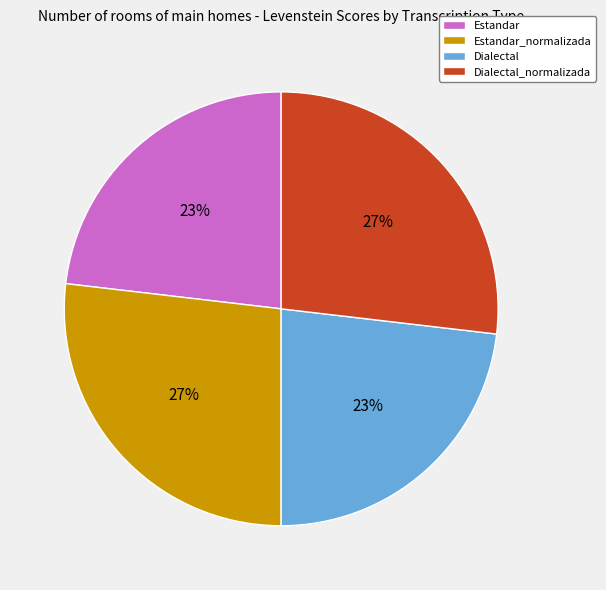

To the nearest percent, what percentage of the pie is Estandar?

23%